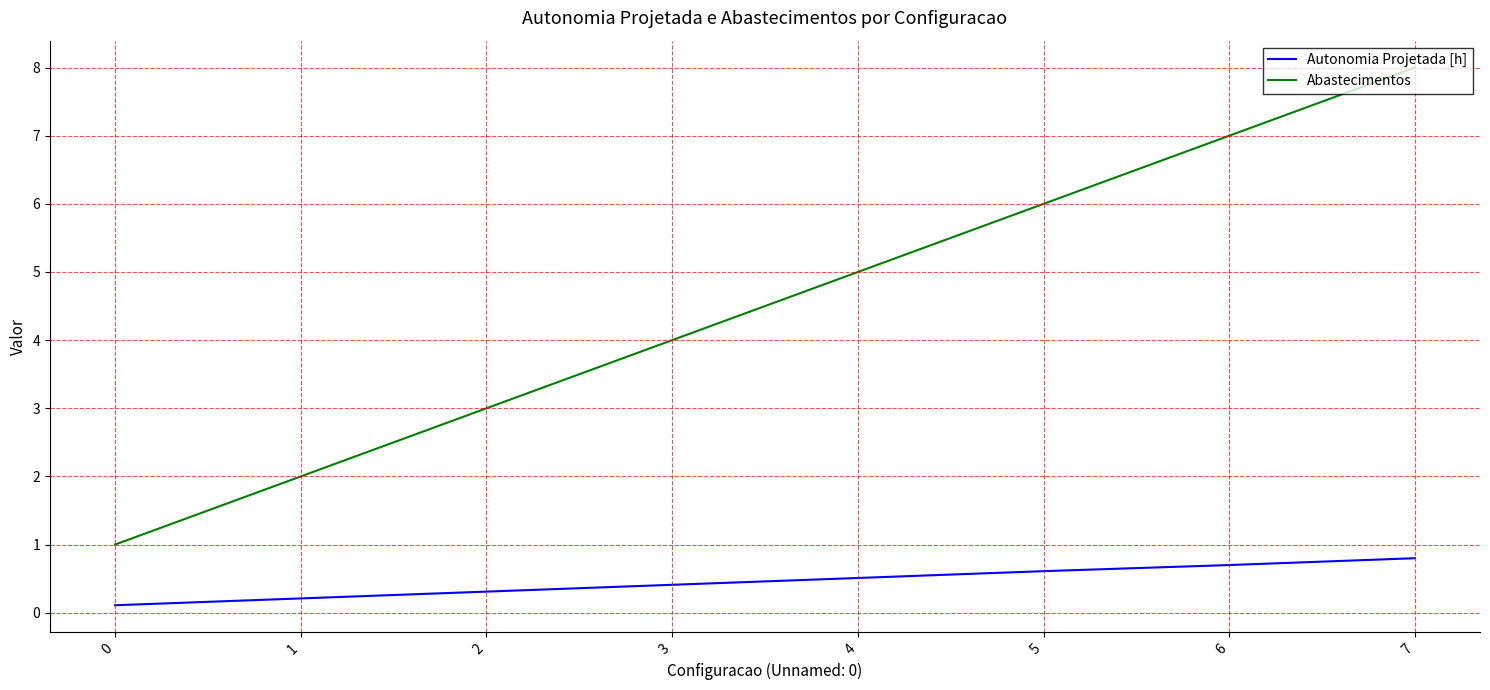

Rank the categories by Autonomia Projetada [h] value from highest to lowest.

7, 6, 5, 4, 3, 2, 1, 0